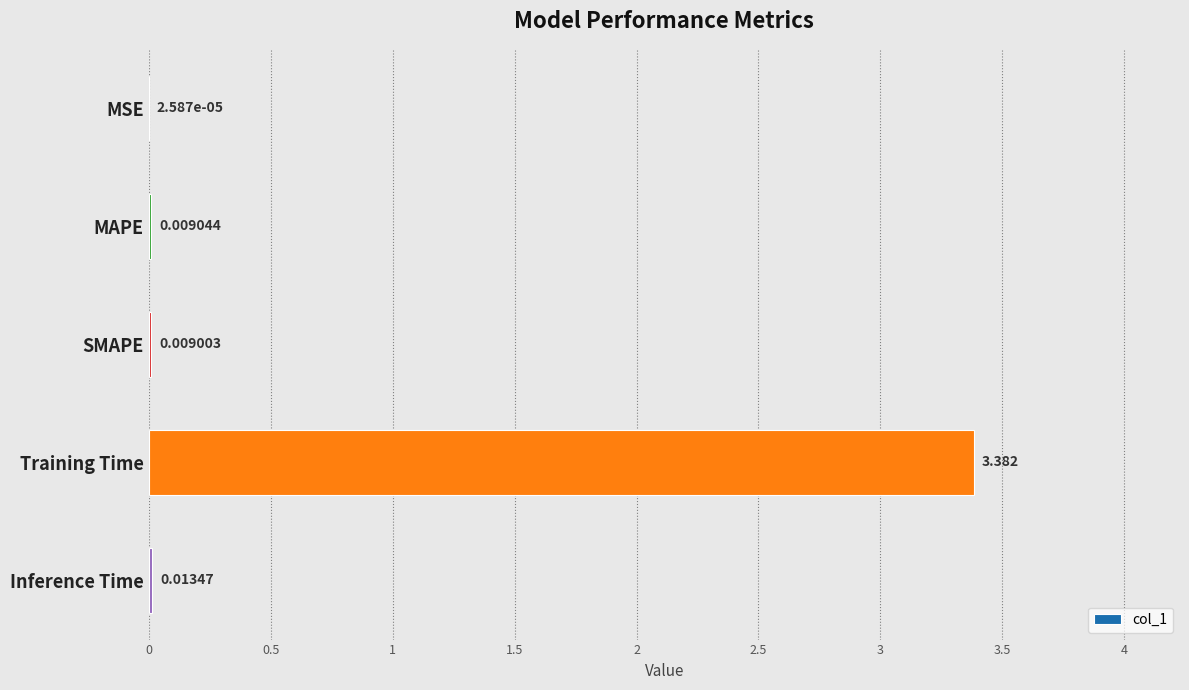

At which label is the value closest to 1?

Inference Time